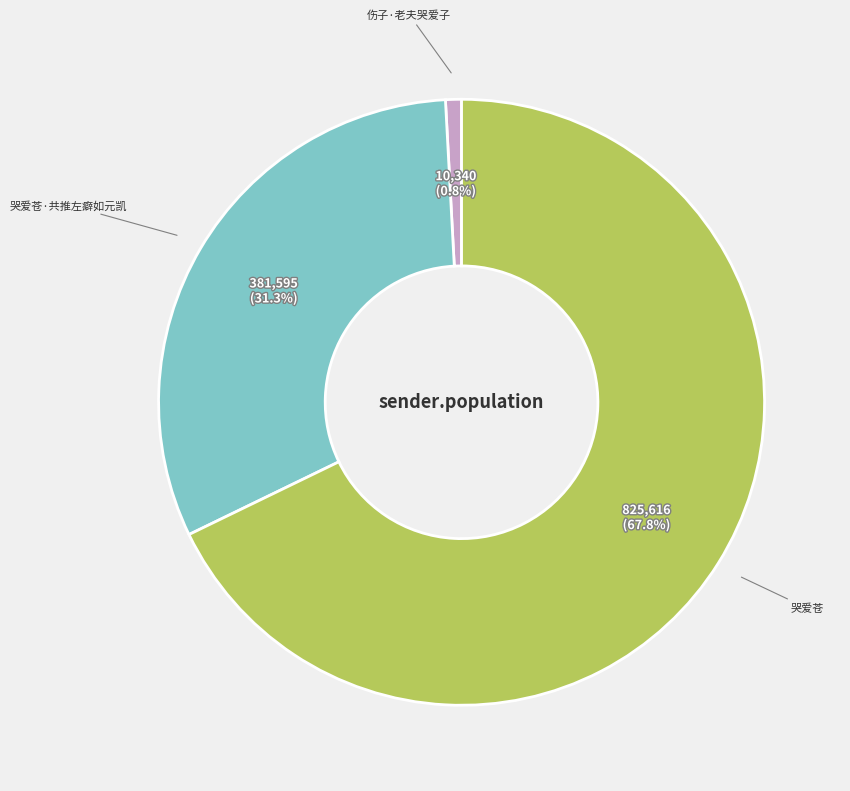

Approximately how many times larger is the value at 哭爱苍·共推左癖如元凯 compared to 伤子·老夫哭爱子?

36.9